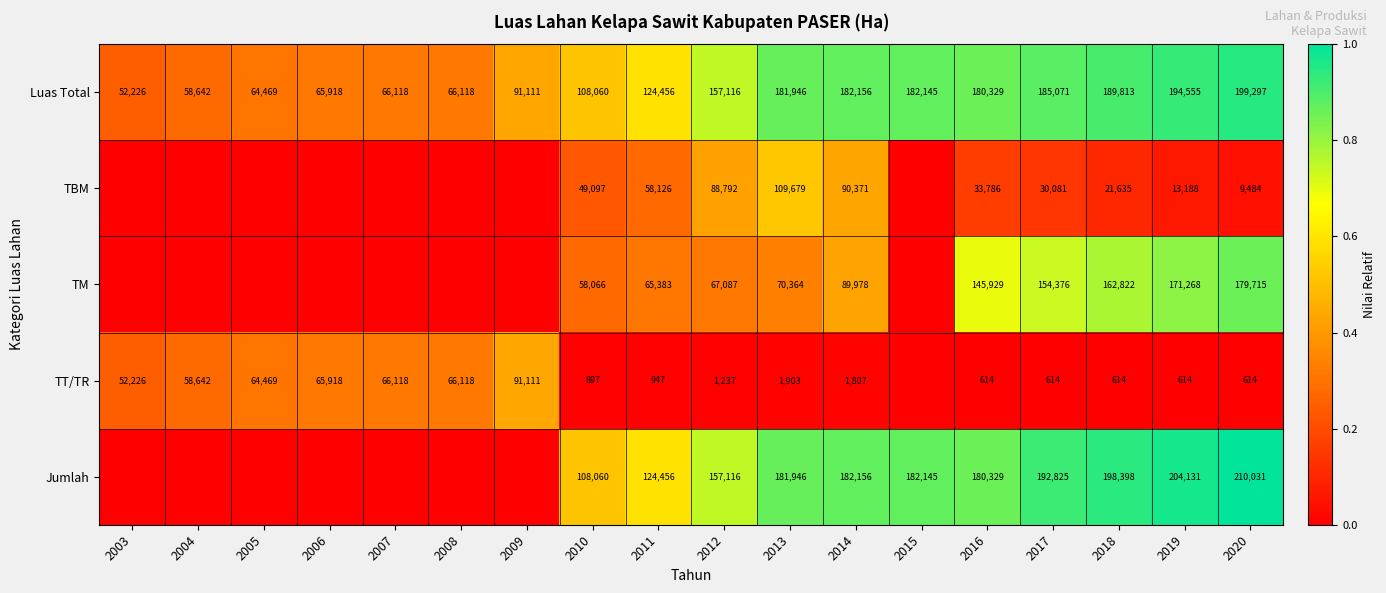

What is the sum of the Luas Total values at 2009 and 2004?

149753